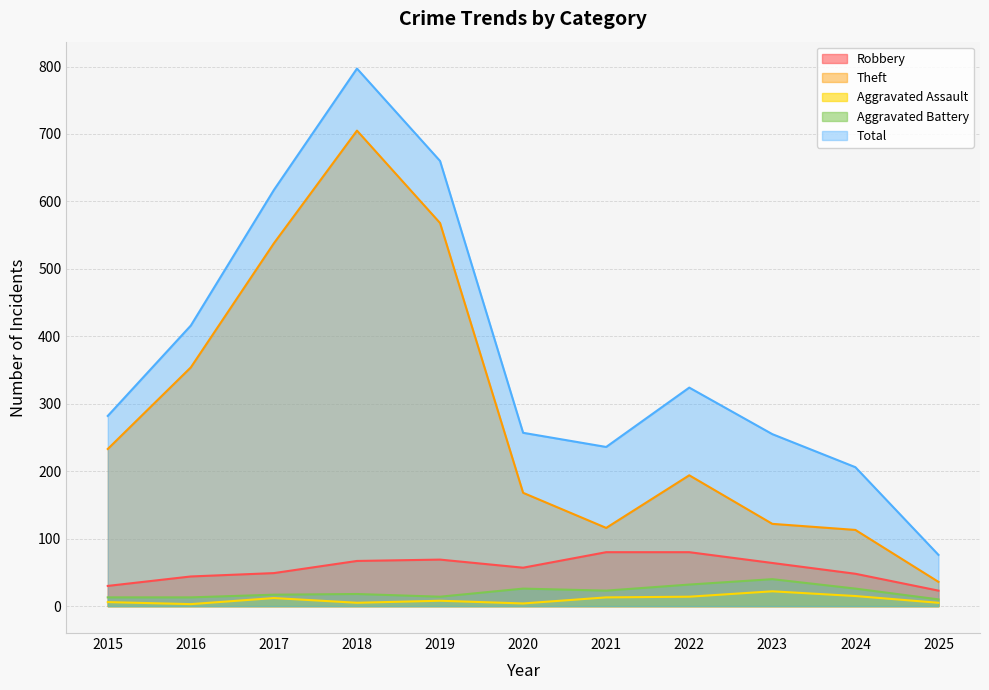

Which series has the widest spread of values?

Total